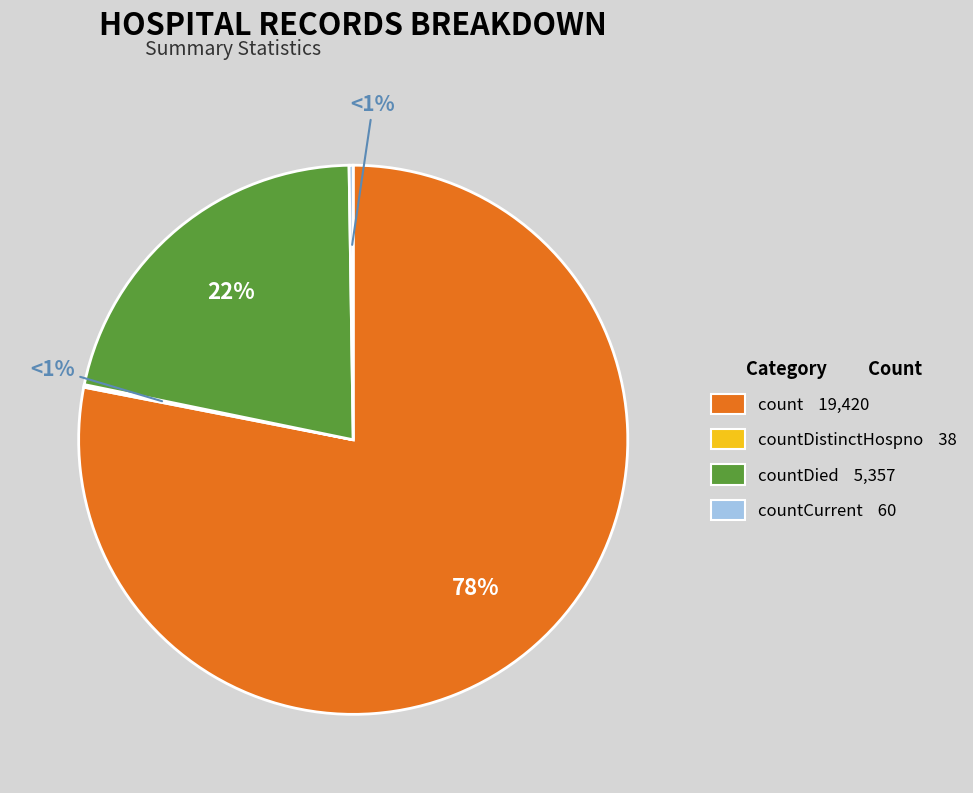

Which slice is the largest?

count